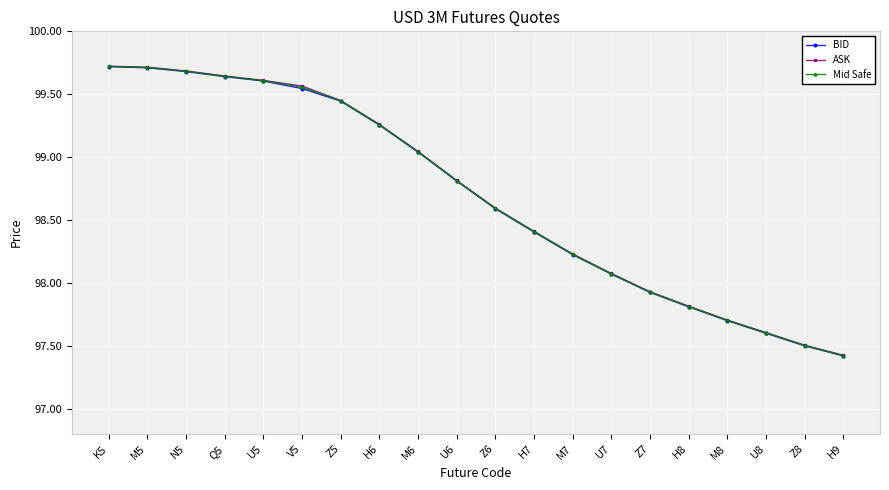

Is this an area chart (filled region under the line)?

No